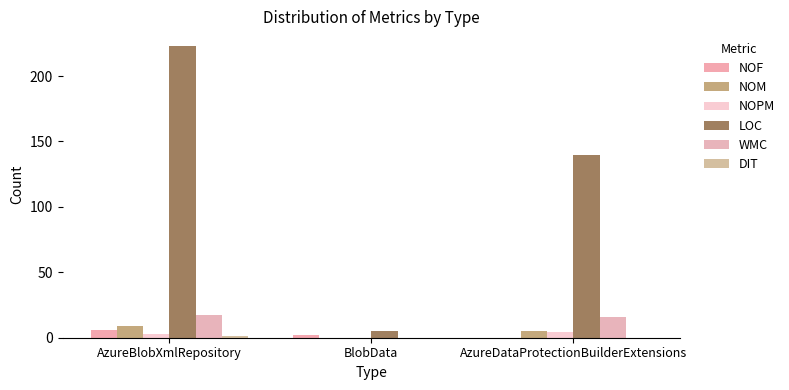

Rank the series by their maximum value, from lowest to highest.

DIT, NOPM, NOF, NOM, WMC, LOC